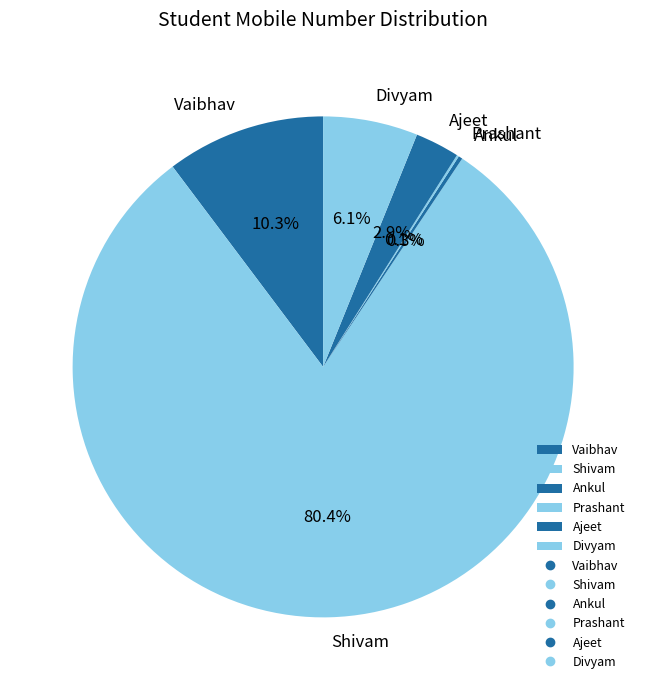

To the nearest percent, what is the average slice percentage?

17%